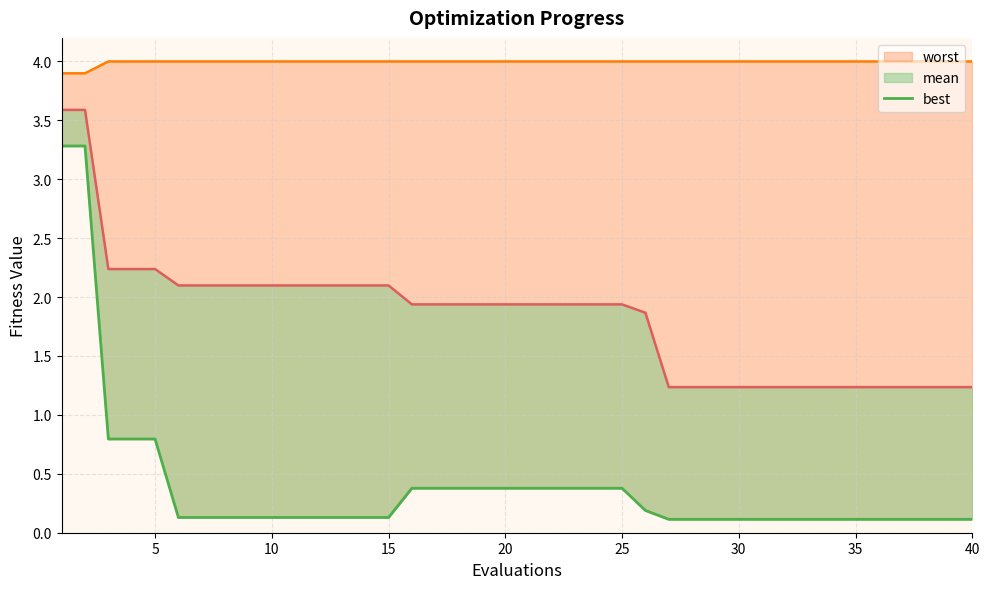

Rank the series by their maximum value, from highest to lowest.

worst, mean, best